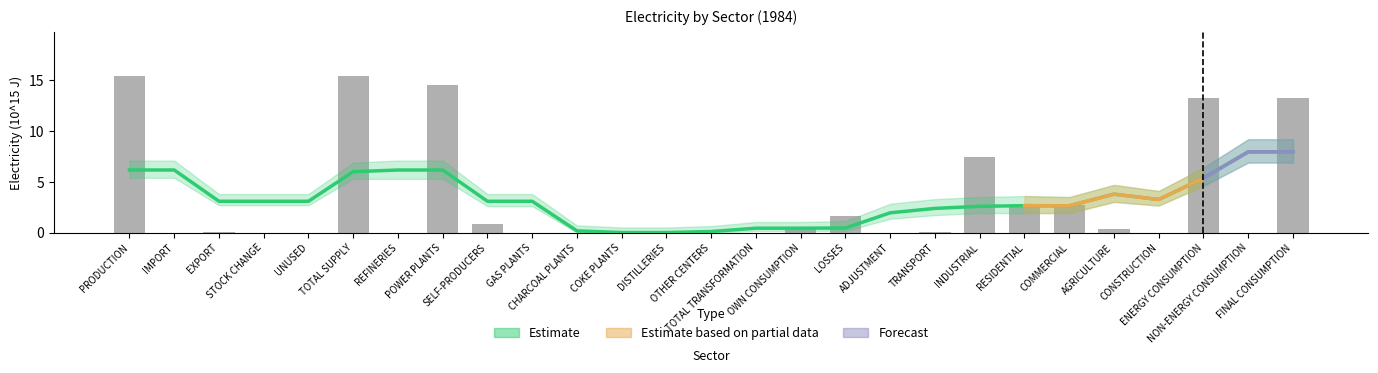

What position from the right is REFINERIES?

21